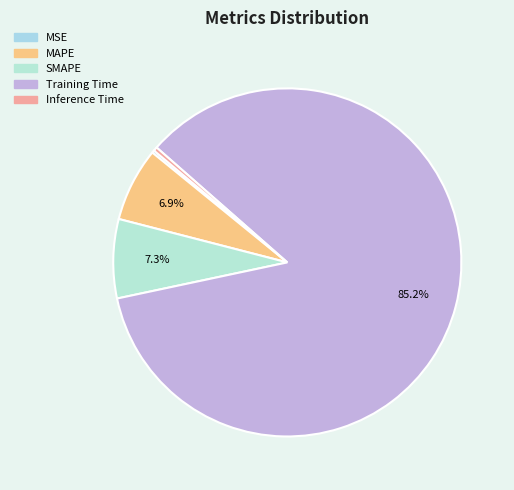

Is it true that Inference Time is 1% of the pie?

False